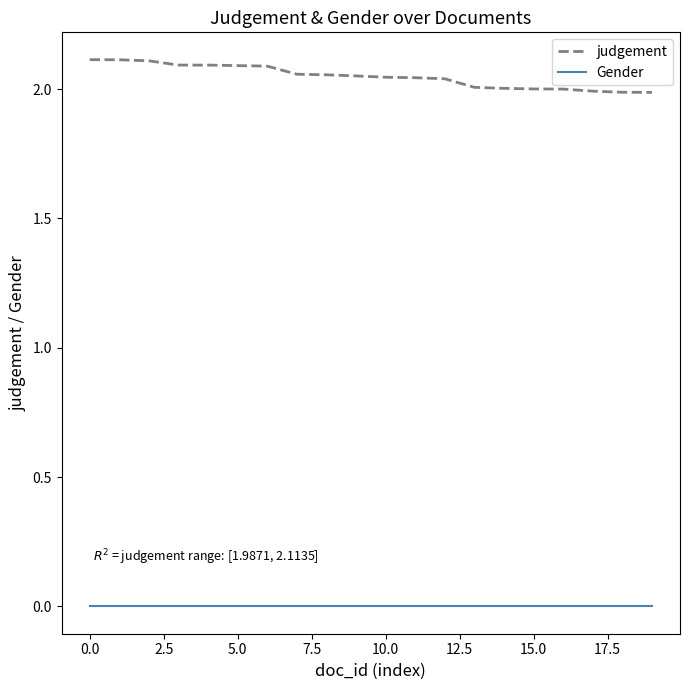

Rank the series by their average value, from highest to lowest.

judgement, Gender